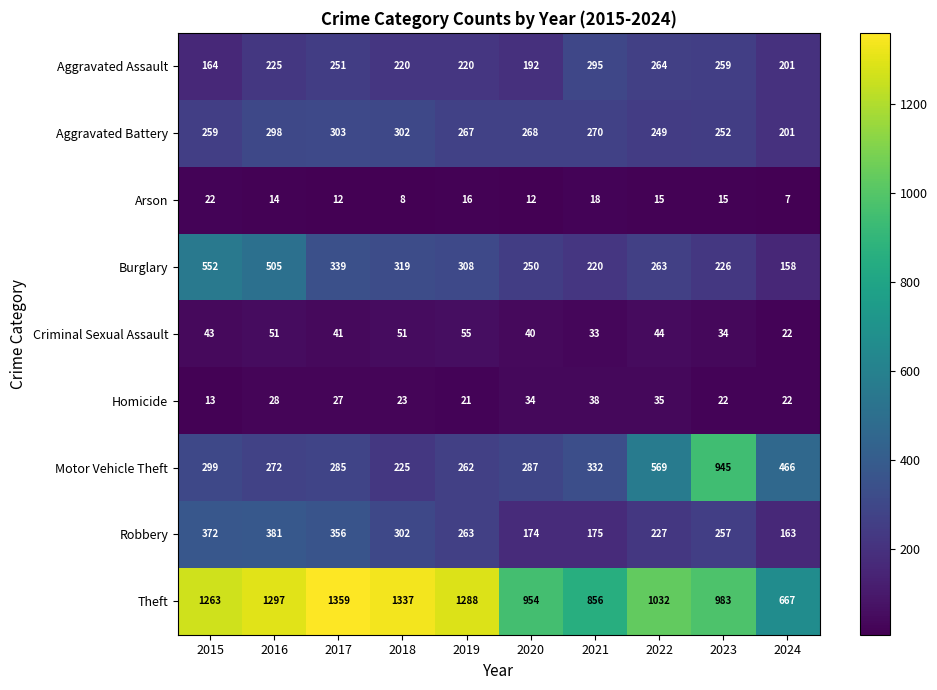

True or false: Robbery has a value of 227 at 2022.

True